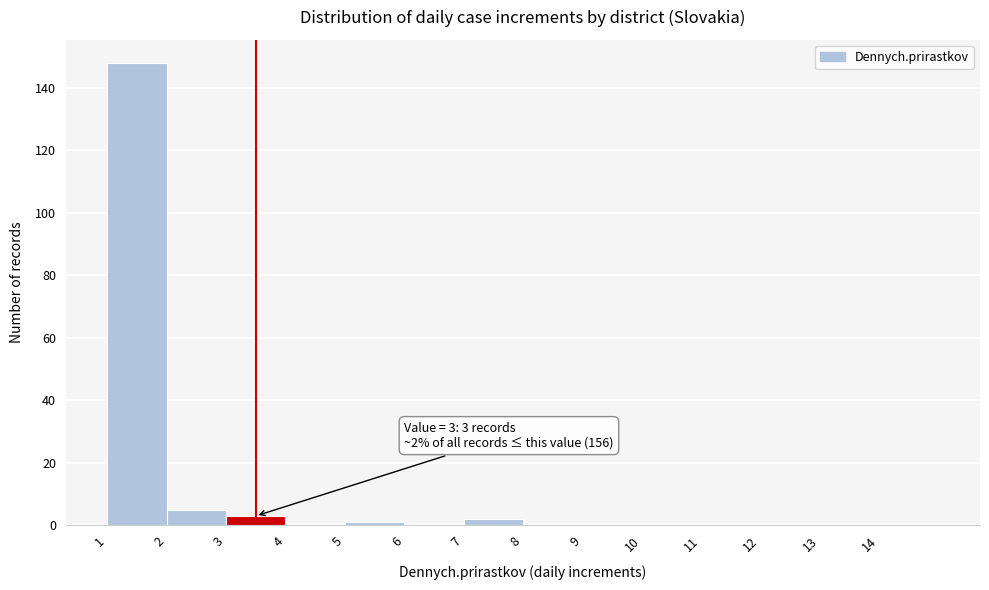

Which range on the x-axis has the tallest bar?

1 to 2